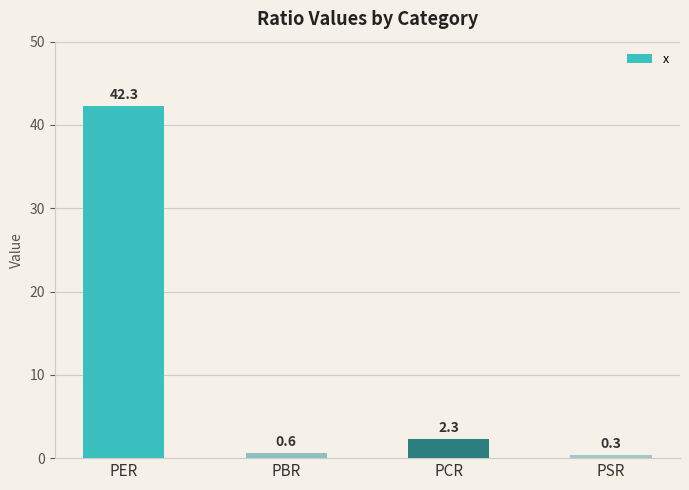

Is it true that the value at PER is 62.6?

False